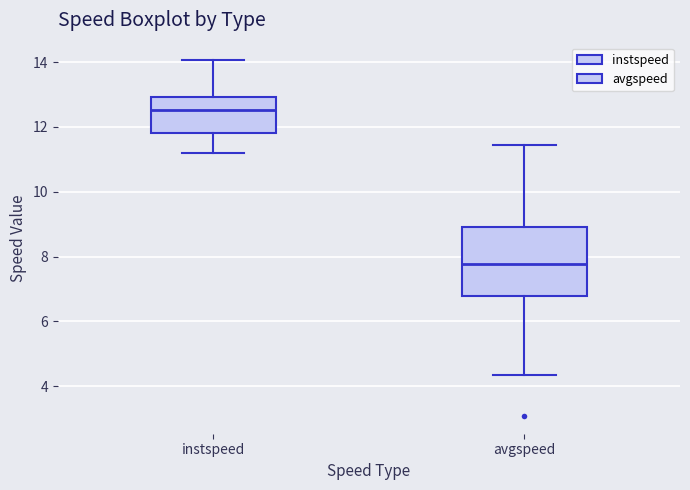

Which box is the tallest, from its lower edge to its upper edge?

avgspeed